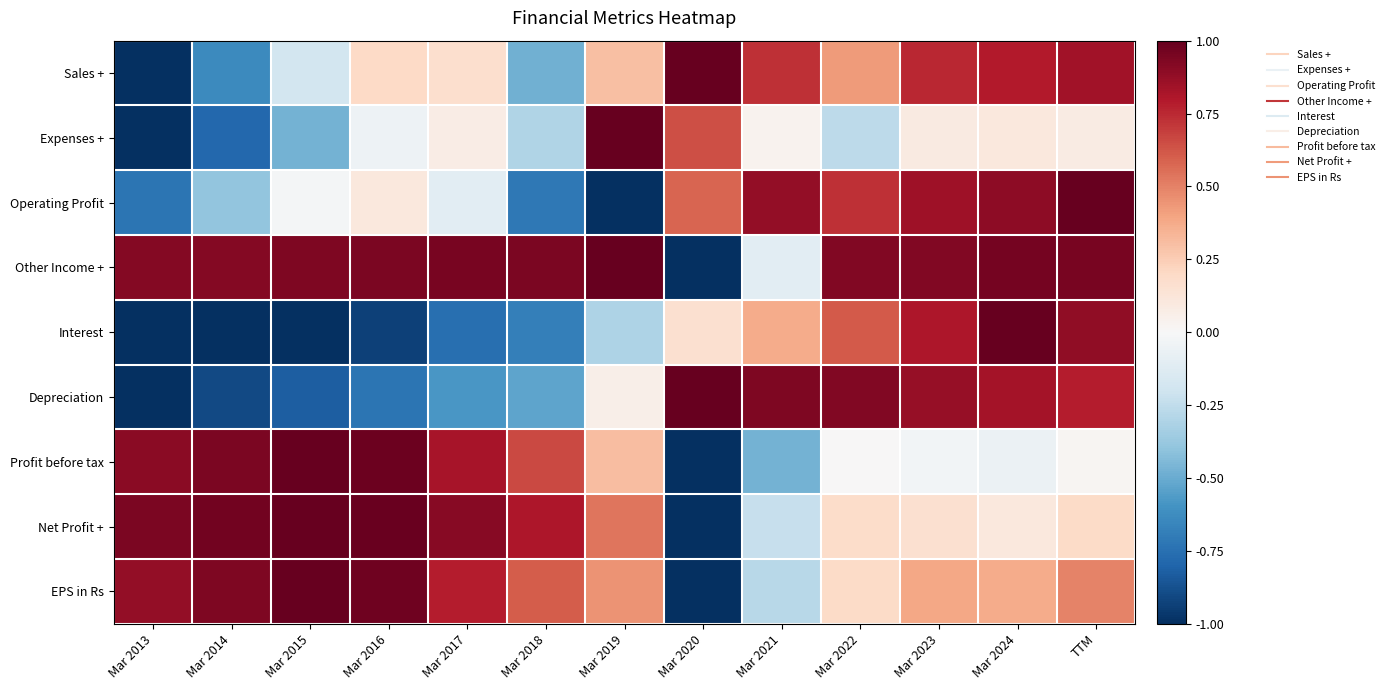

Reading right to left, transcribe all the data shown in this chart.

Sales +: TTM=0.8	Mar 2024=0.8	Mar 2023=0.8	Mar 2022=0.4	Mar 2021=0.7	Mar 2020=1.0	Mar 2019=0.3	Mar 2018=-0.5	Mar 2017=0.2	Mar 2016=0.2	Mar 2015=-0.2	Mar 2014=-0.6	Mar 2013=-1.0
Expenses +: TTM=0.1	Mar 2024=0.1	Mar 2023=0.1	Mar 2022=-0.3	Mar 2021=0.0	Mar 2020=0.6	Mar 2019=1.0	Mar 2018=-0.3	Mar 2017=0.1	Mar 2016=-0.1	Mar 2015=-0.5	Mar 2014=-0.8	Mar 2013=-1.0
Operating Profit: TTM=1.0	Mar 2024=0.9	Mar 2023=0.8	Mar 2022=0.7	Mar 2021=0.9	Mar 2020=0.6	Mar 2019=-1.0	Mar 2018=-0.7	Mar 2017=-0.1	Mar 2016=0.1	Mar 2015=-0.0	Mar 2014=-0.4	Mar 2013=-0.7
Other Income +: TTM=1.0	Mar 2024=1.0	Mar 2023=0.9	Mar 2022=0.9	Mar 2021=-0.1	Mar 2020=-1.0	Mar 2019=1.0	Mar 2018=0.9	Mar 2017=0.9	Mar 2016=0.9	Mar 2015=0.9	Mar 2014=0.9	Mar 2013=0.9
Interest: TTM=0.9	Mar 2024=1.0	Mar 2023=0.8	Mar 2022=0.6	Mar 2021=0.4	Mar 2020=0.2	Mar 2019=-0.3	Mar 2018=-0.7	Mar 2017=-0.8	Mar 2016=-0.9	Mar 2015=-1.0	Mar 2014=-1.0	Mar 2013=-1.0
Depreciation: TTM=0.8	Mar 2024=0.8	Mar 2023=0.9	Mar 2022=0.9	Mar 2021=0.9	Mar 2020=1.0	Mar 2019=0.1	Mar 2018=-0.5	Mar 2017=-0.6	Mar 2016=-0.7	Mar 2015=-0.8	Mar 2014=-0.9	Mar 2013=-1.0
Profit before tax: TTM=0.0	Mar 2024=-0.1	Mar 2023=-0.0	Mar 2022=0.0	Mar 2021=-0.5	Mar 2020=-1.0	Mar 2019=0.3	Mar 2018=0.7	Mar 2017=0.8	Mar 2016=1.0	Mar 2015=1.0	Mar 2014=0.9	Mar 2013=0.9
Net Profit +: TTM=0.2	Mar 2024=0.1	Mar 2023=0.2	Mar 2022=0.2	Mar 2021=-0.2	Mar 2020=-1.0	Mar 2019=0.5	Mar 2018=0.8	Mar 2017=0.9	Mar 2016=1.0	Mar 2015=1.0	Mar 2014=1.0	Mar 2013=0.9
EPS in Rs: TTM=0.5	Mar 2024=0.4	Mar 2023=0.4	Mar 2022=0.2	Mar 2021=-0.3	Mar 2020=-1.0	Mar 2019=0.5	Mar 2018=0.6	Mar 2017=0.8	Mar 2016=1.0	Mar 2015=1.0	Mar 2014=0.9	Mar 2013=0.9